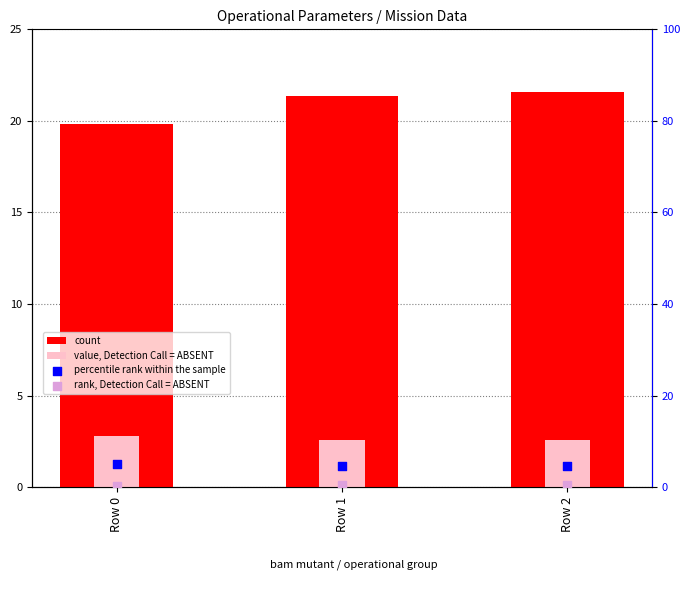

Which series reaches the minimum Y coordinate?

rank, Detection Call = ABSENT